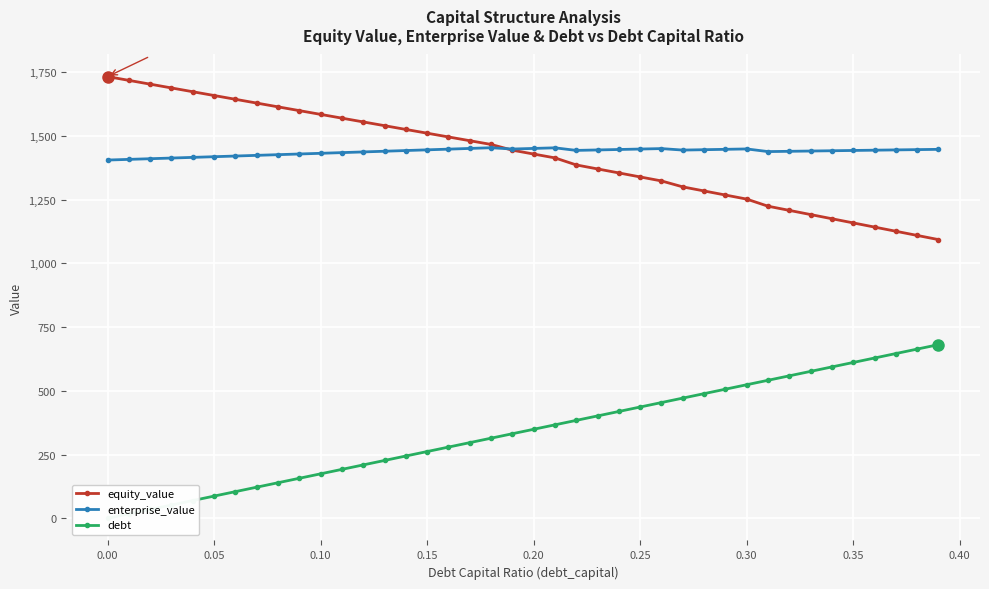

After their last crossing, which series has the higher values: enterprise_value or equity_value?

enterprise_value